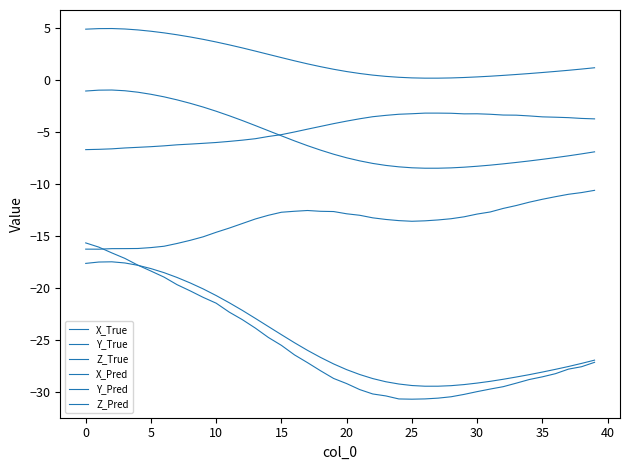

Where is the first local minimum for X_Pred?

25